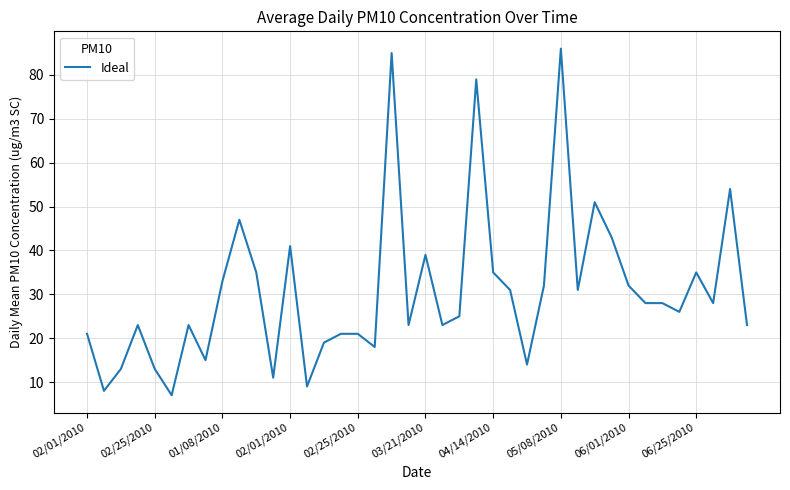

What is the greatest value displayed?

86